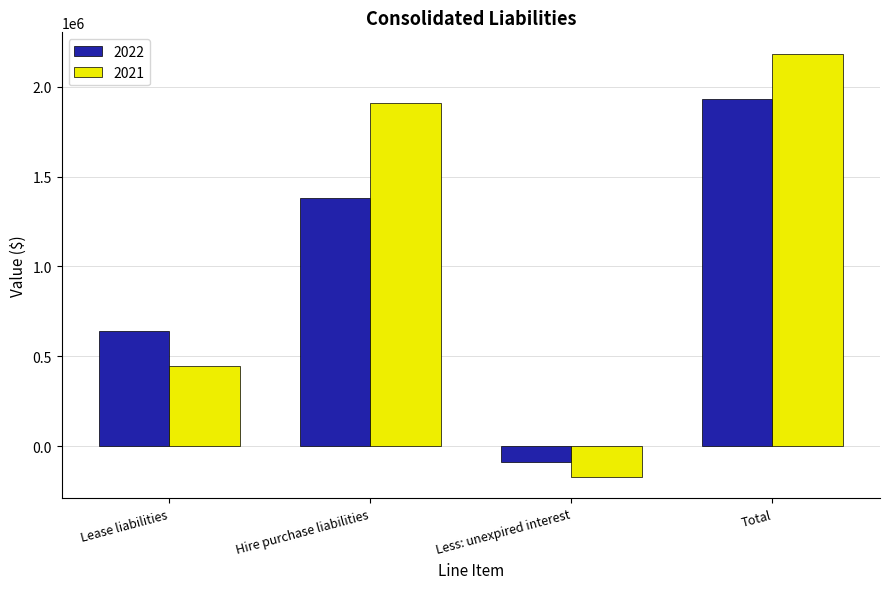

What is the difference between the highest and lowest values at Hire purchase liabilities?

529946